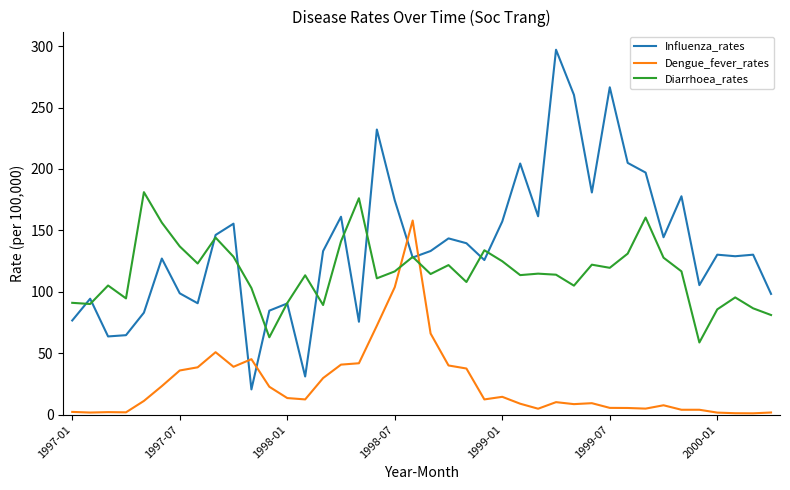

Rank the series by their average value, from highest to lowest.

Influenza_rates, Diarrhoea_rates, Dengue_fever_rates